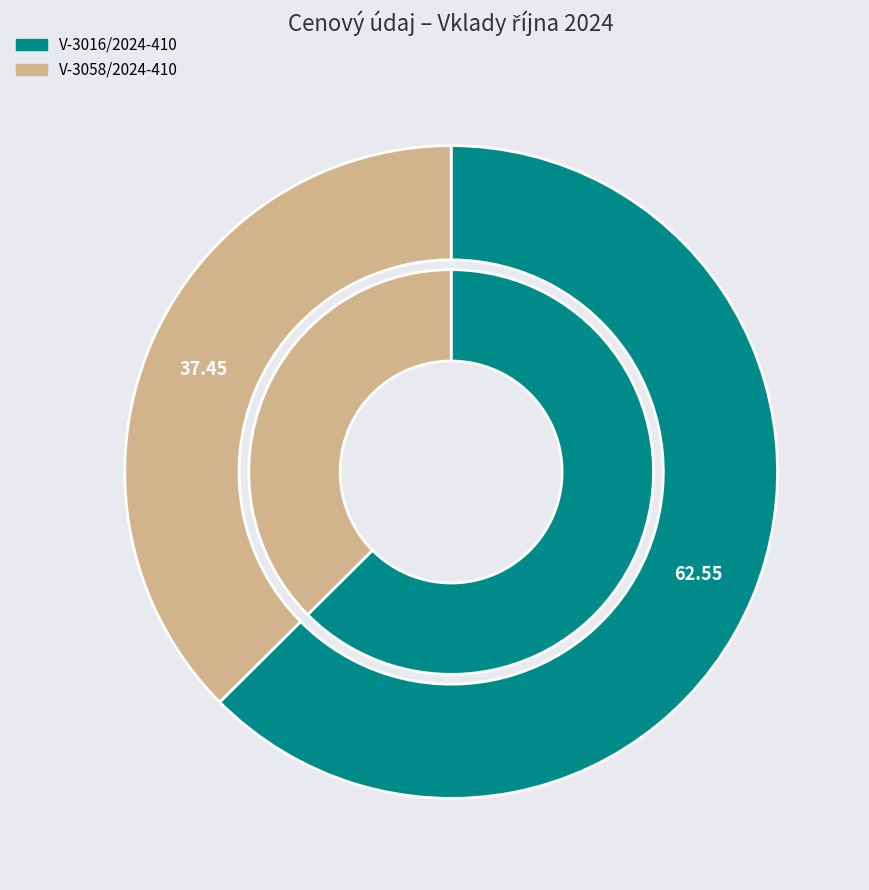

Does V-3016/2024-410 account for over 50% of the chart?

Yes